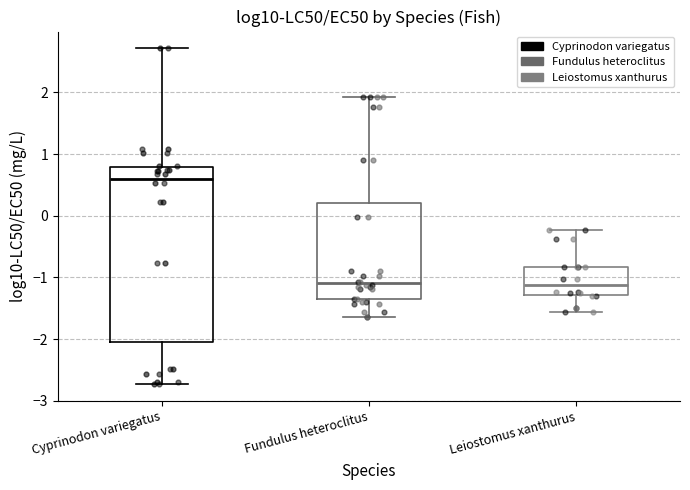

Where is the lower edge of the box for Fundulus heteroclitus on the y-axis? The values are not printed on the chart, so give them approximately, as read against the axis.

-1.4